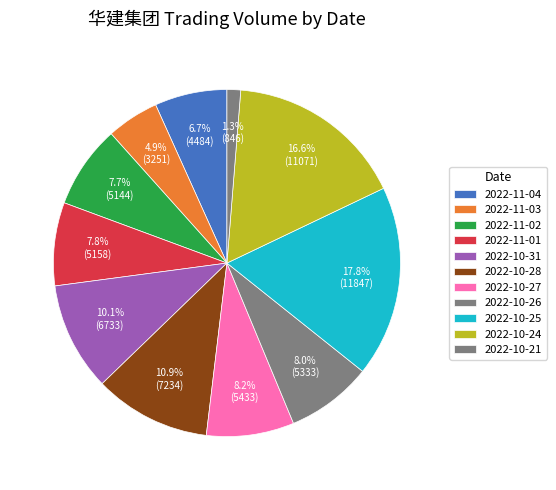

What is the ratio of the value at 2022-10-26 to the value at 2022-10-27?

1.0